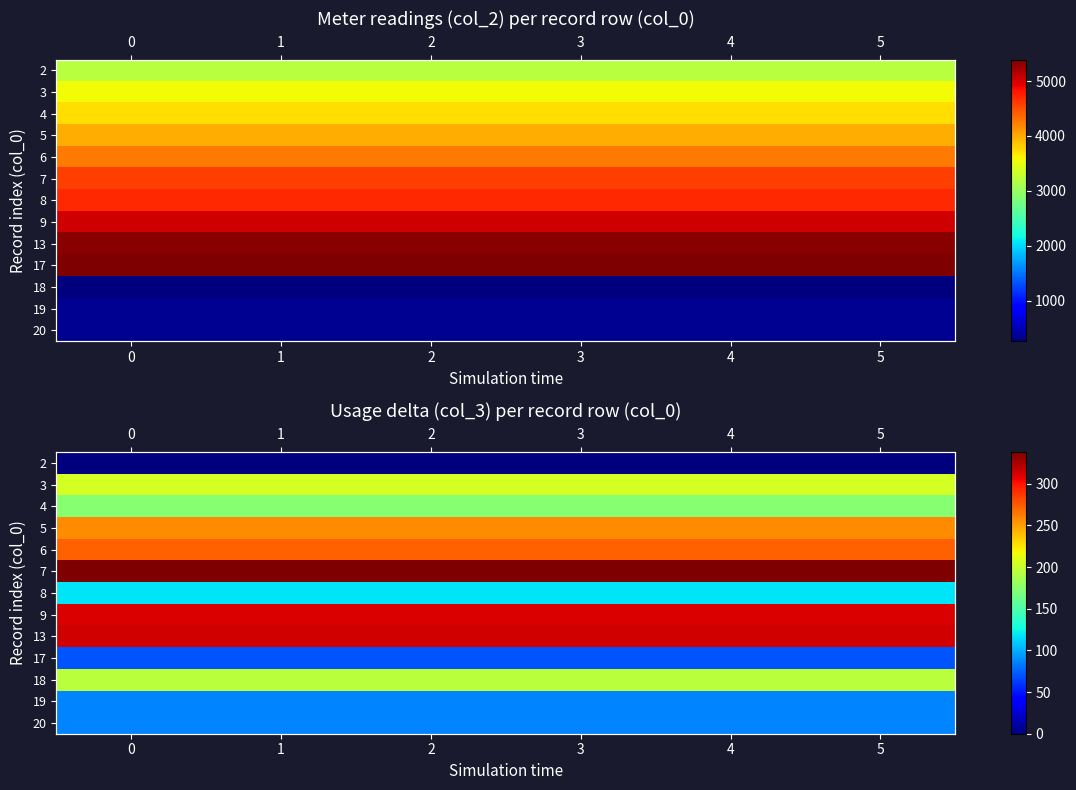

What is the maximum value for 18?

195